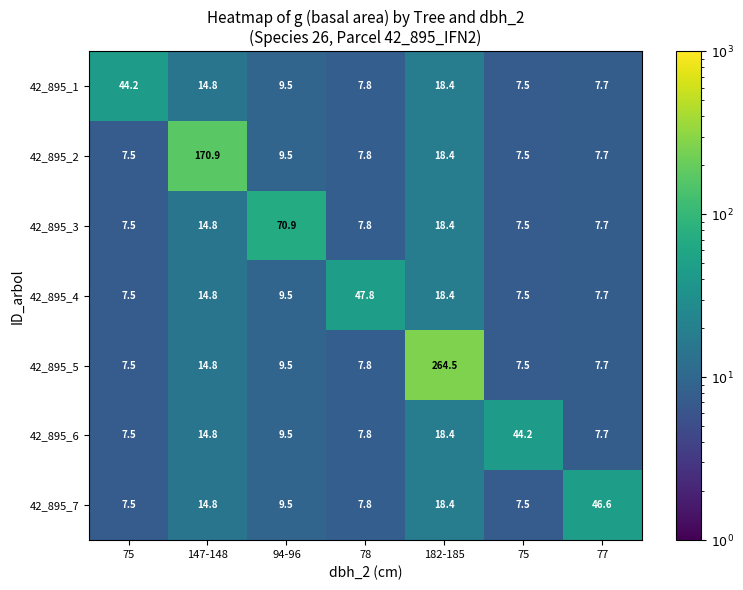

What is the spread (max minus min) of values at 75?

36.7